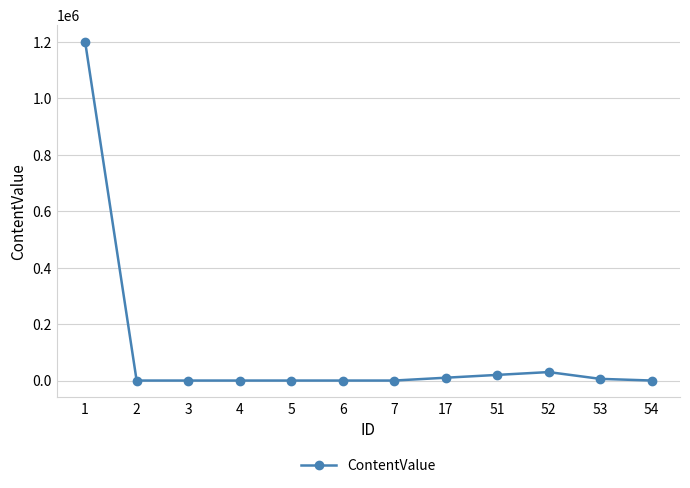

What is the average value?

105509.0